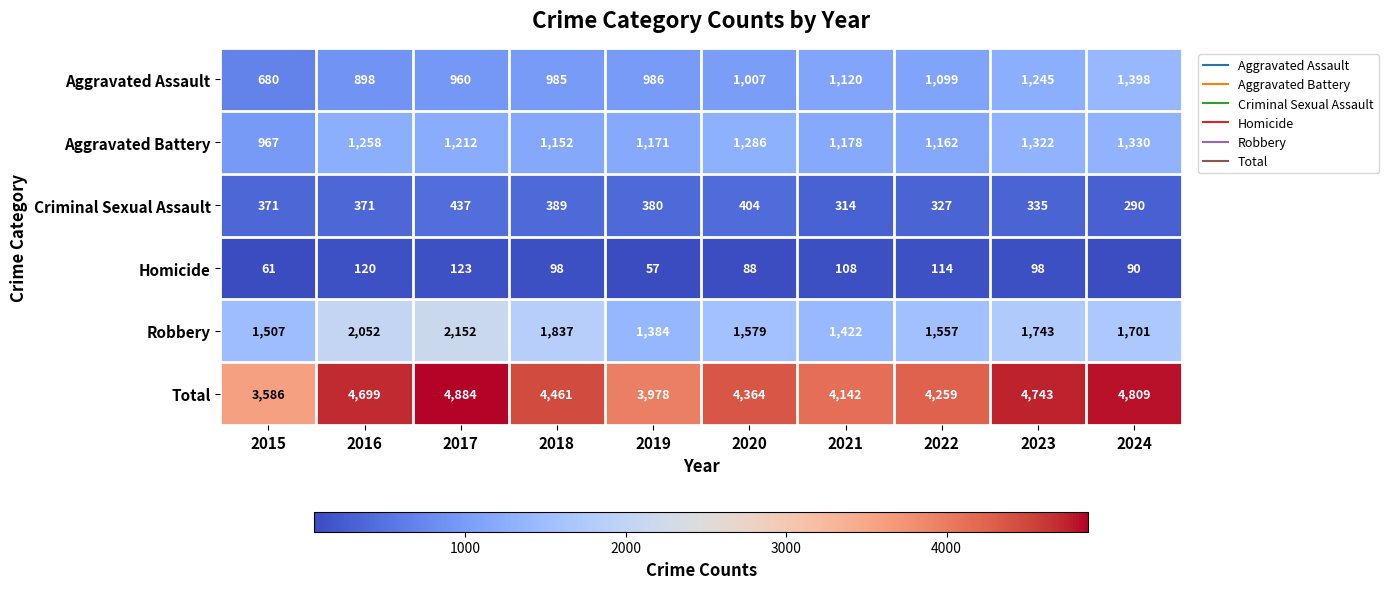

Which label corresponds to the largest value in the chart?

2017